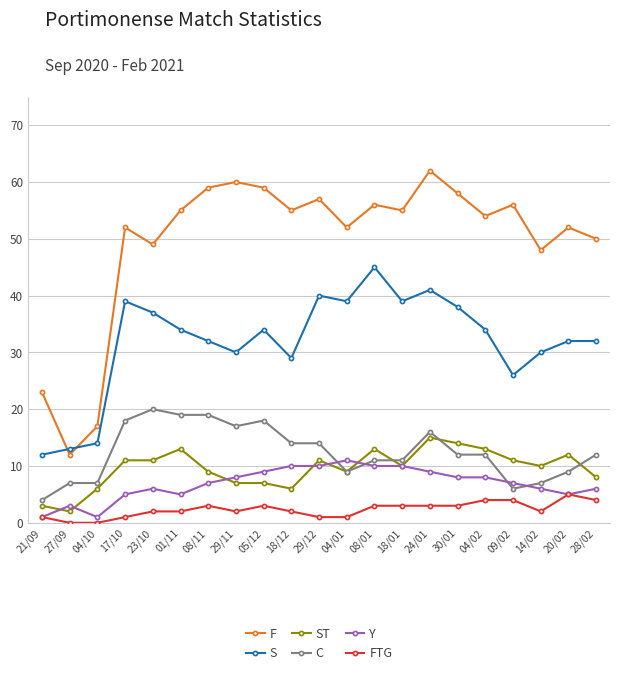

Where is the first local minimum for F?

27/09